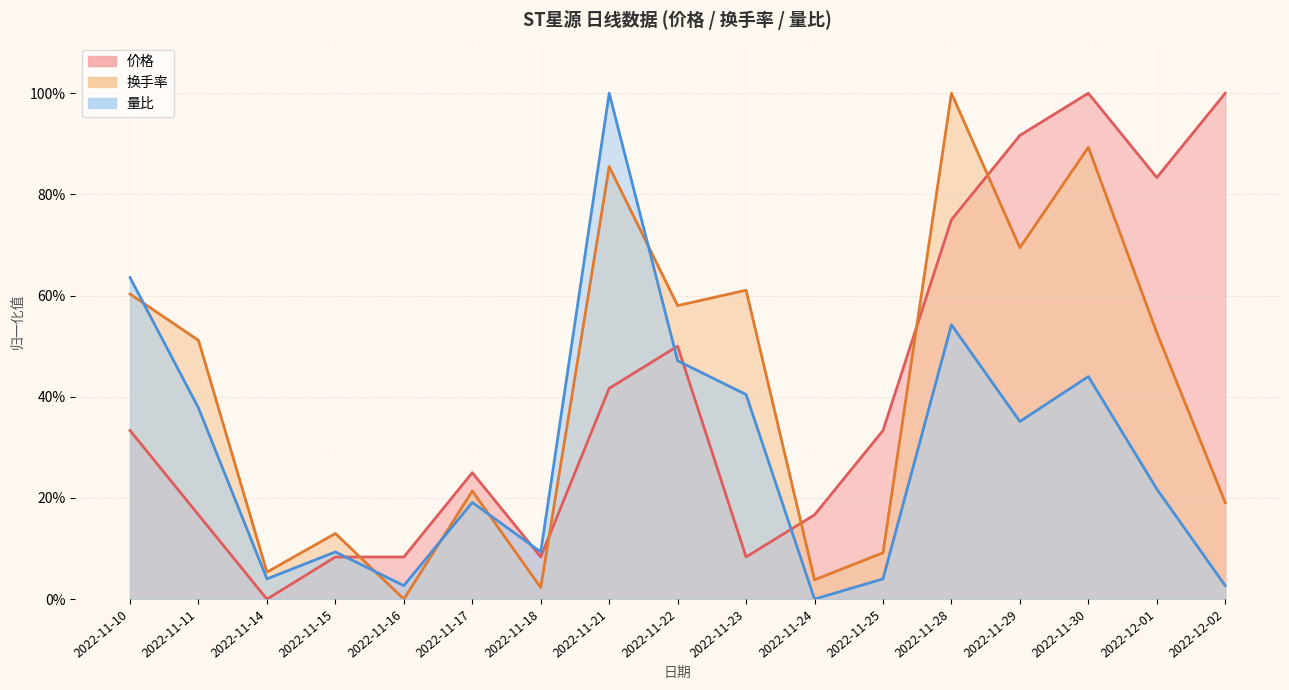

At which category does 量比 reach its first local valley?

2022-11-14